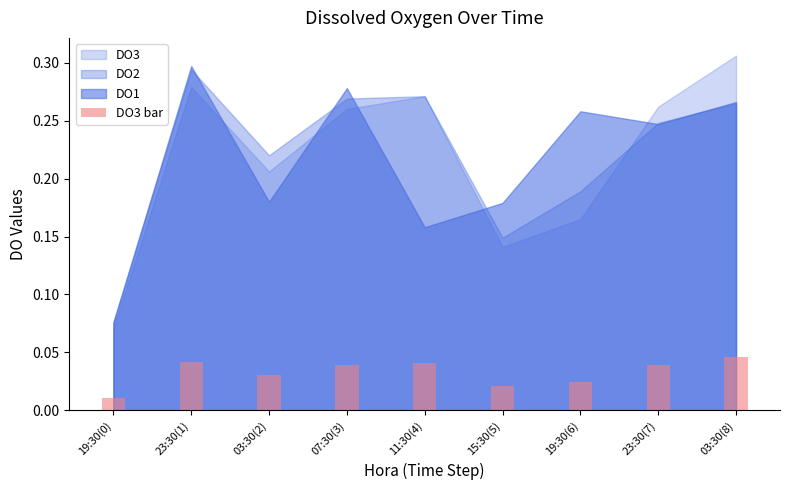

True or false: the data shows 0.1 at 03:30(8).

False